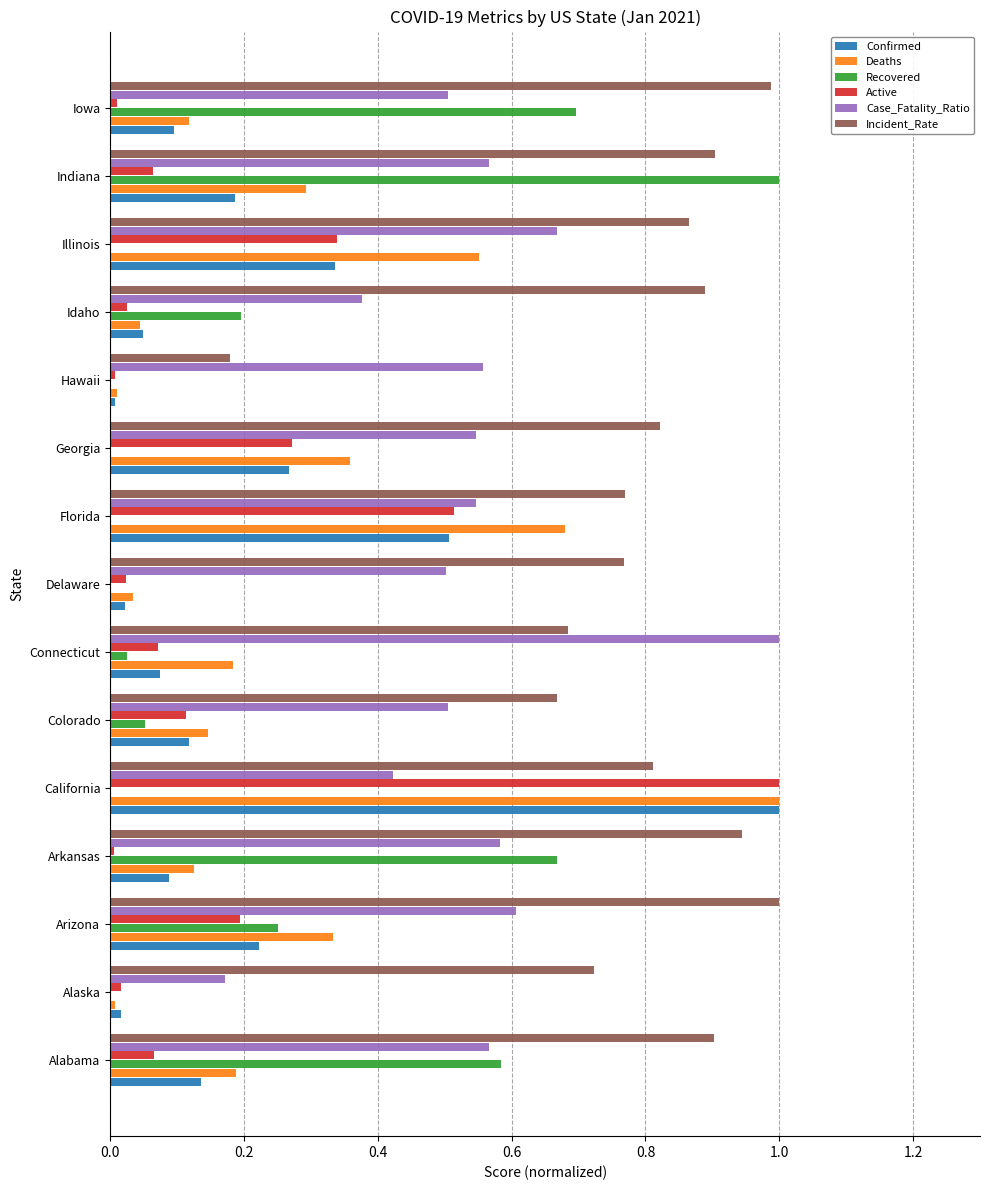

What is the sum of all Case_Fatality_Ratio values?

8.1